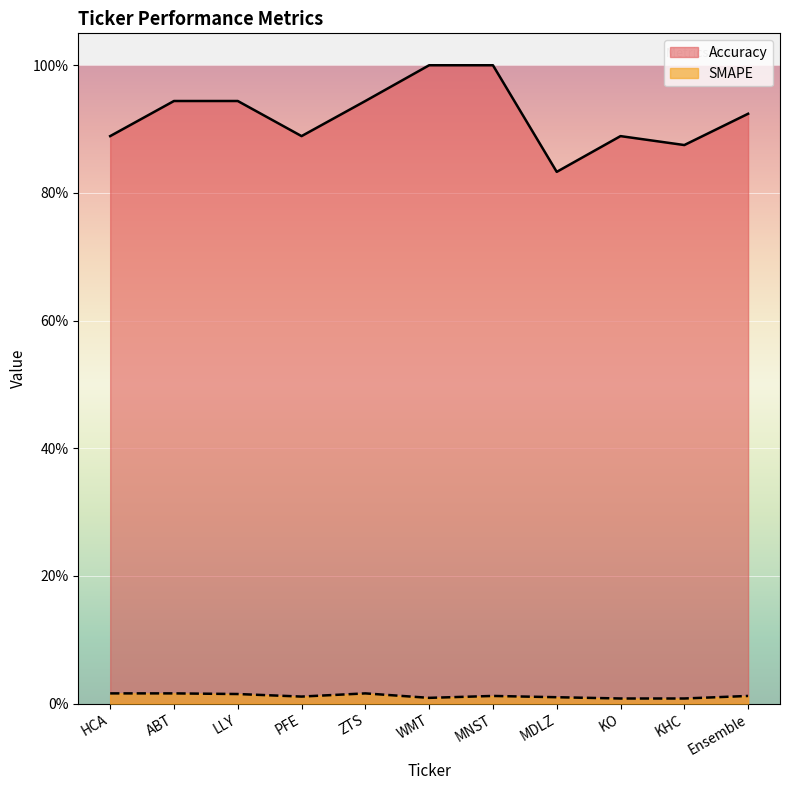

Rank the series by their average value, from lowest to highest.

SMAPE, Accuracy